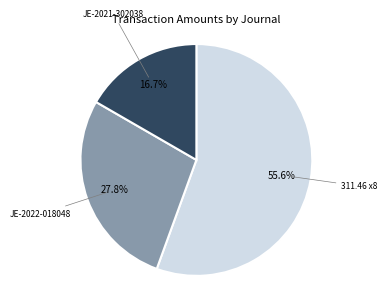

Is there a majority slice in this chart?

Yes